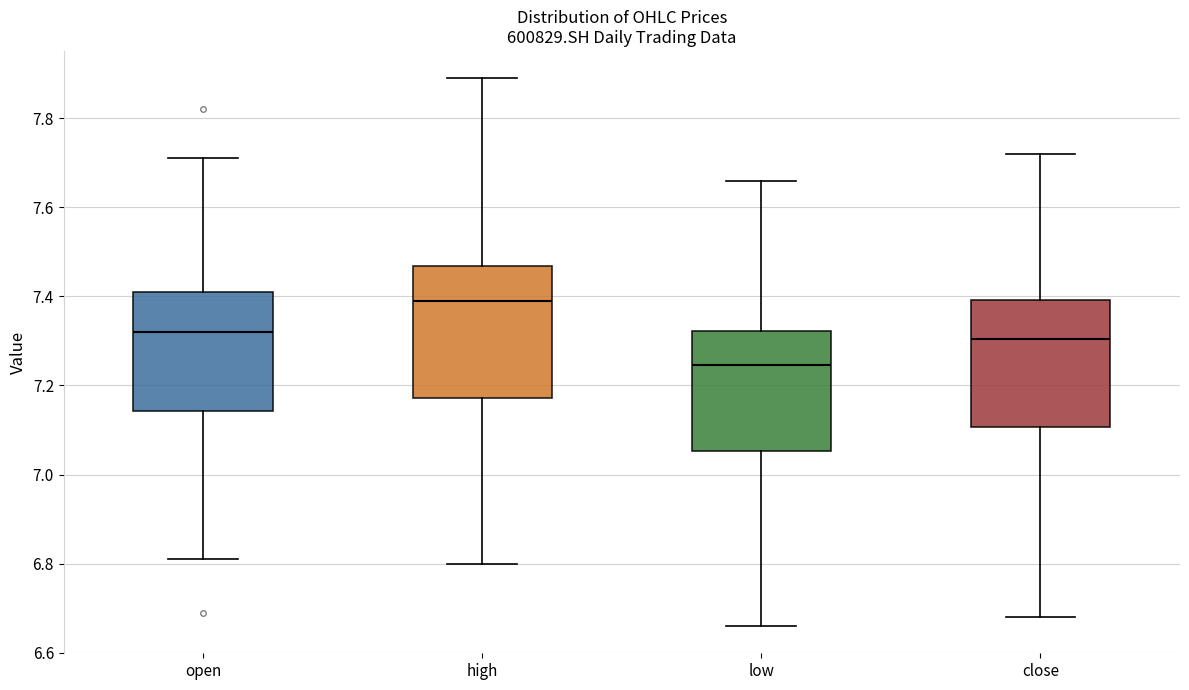

Where is the upper edge of the box for high on the y-axis? The values are not printed on the chart, so give them approximately, as read against the axis.

7.46